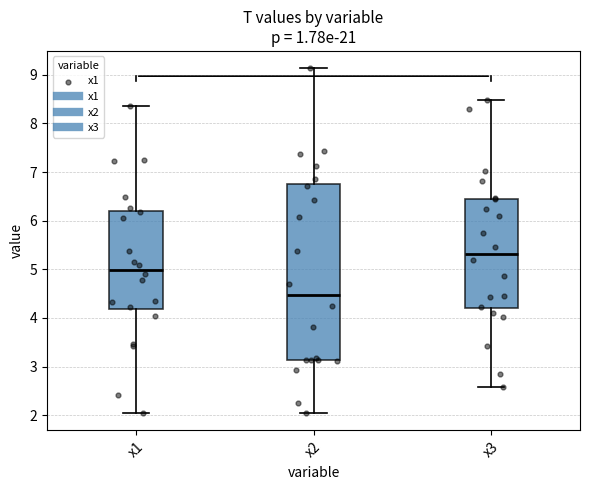

Reading left to right, transcribe this box plot: for each box, give where its median line is, the range the box spans, and where its two whiskers end, as read against the y-axis. The values are not printed on the chart, so give them approximately, as read against the axis.

x1: median 5.0, box 4.2 to 6.2, whiskers 2.0 to 8.4
x2: median 4.5, box 3.1 to 6.7, whiskers 2.1 to 9.1
x3: median 5.3, box 4.2 to 6.4, whiskers 2.6 to 8.5